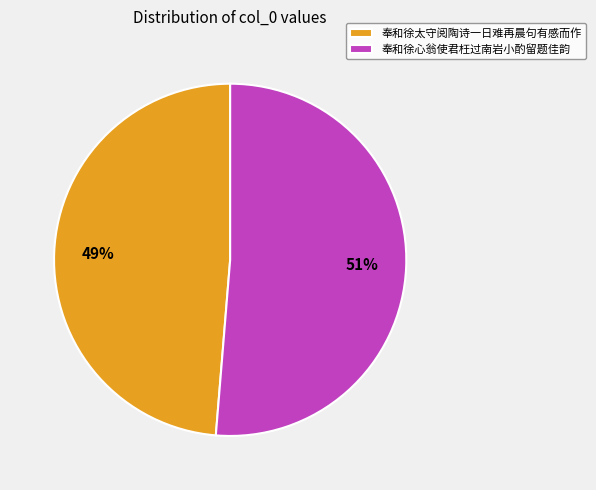

Which has a higher value, 奉和徐心翁使君枉过南岩小酌留题佳韵 or 奉和徐太守阅陶诗一日难再晨句有感而作?

奉和徐心翁使君枉过南岩小酌留题佳韵